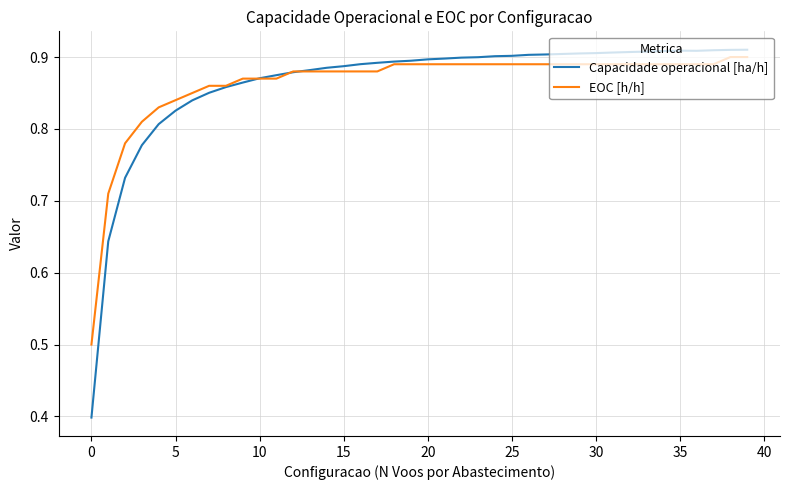

What is the minimum value shown in the chart?

0.4